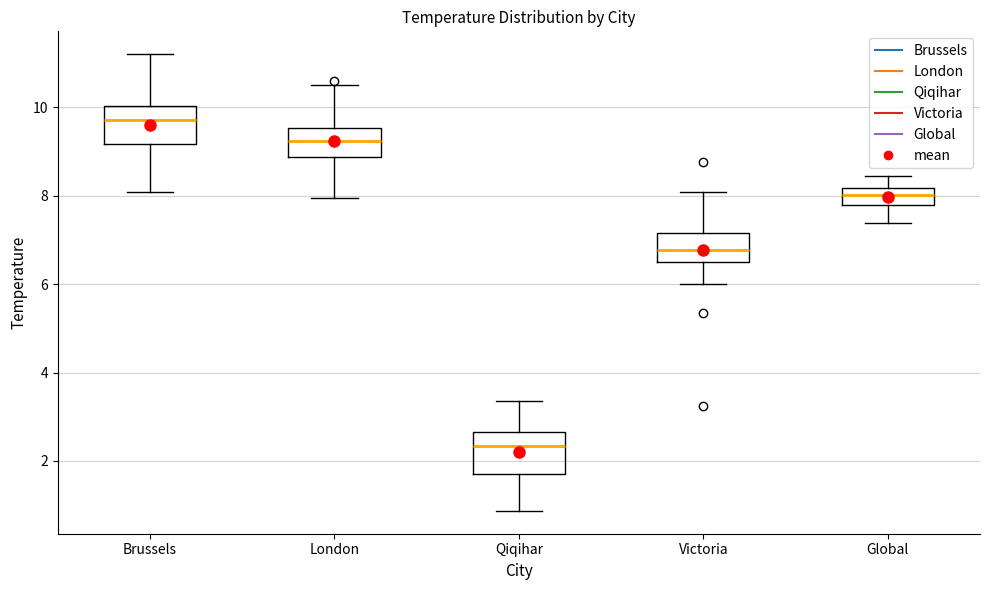

Reading left to right, read every box against the y-axis: the position of its median line, the range the box covers, and the ends of its whiskers. The values are not printed on the chart, so give them approximately, as read against the axis.

Brussels: median 9.8, box 9.2 to 10.0, whiskers 8.0 to 11.2
London: median 9.2, box 8.8 to 9.6, whiskers 8.0 to 10.6
Qiqihar: median 2.4, box 1.8 to 2.6, whiskers 0.8 to 3.4
Victoria: median 6.8, box 6.6 to 7.2, whiskers 6.0 to 8.0
Global: median 8.0, box 7.8 to 8.2, whiskers 7.4 to 8.4